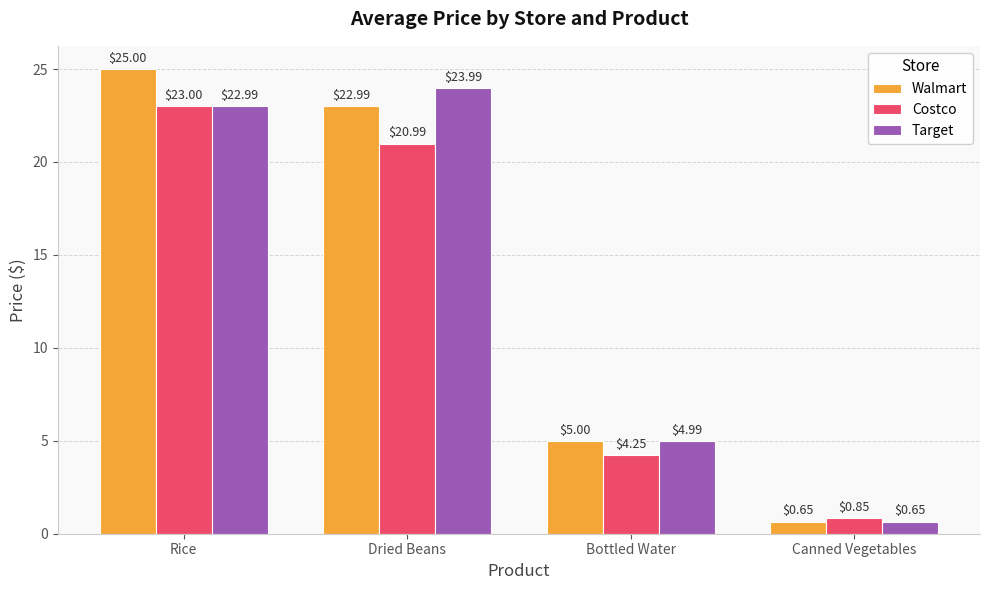

Which series has the widest spread of values?

Walmart